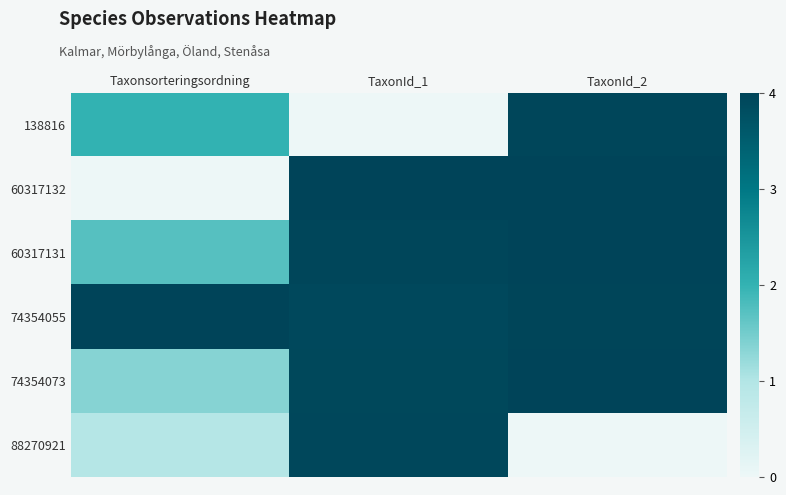

At TaxonId_2, list the series in order from largest to smallest.

60317132, 60317131, 74354073, 74354055, 138816, 88270921